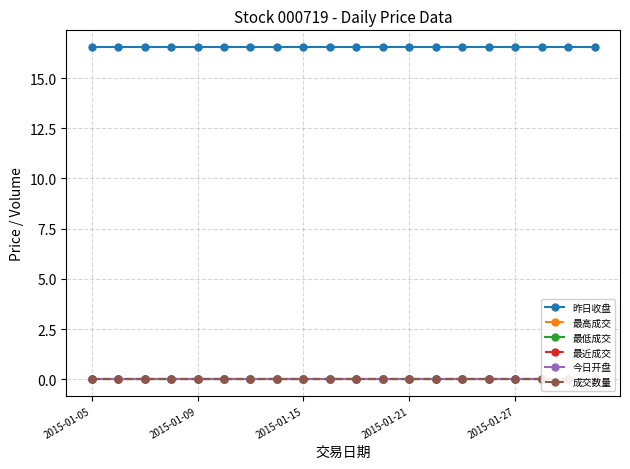

True or false: 昨日收盘 has more than 2 interior local peaks.

False